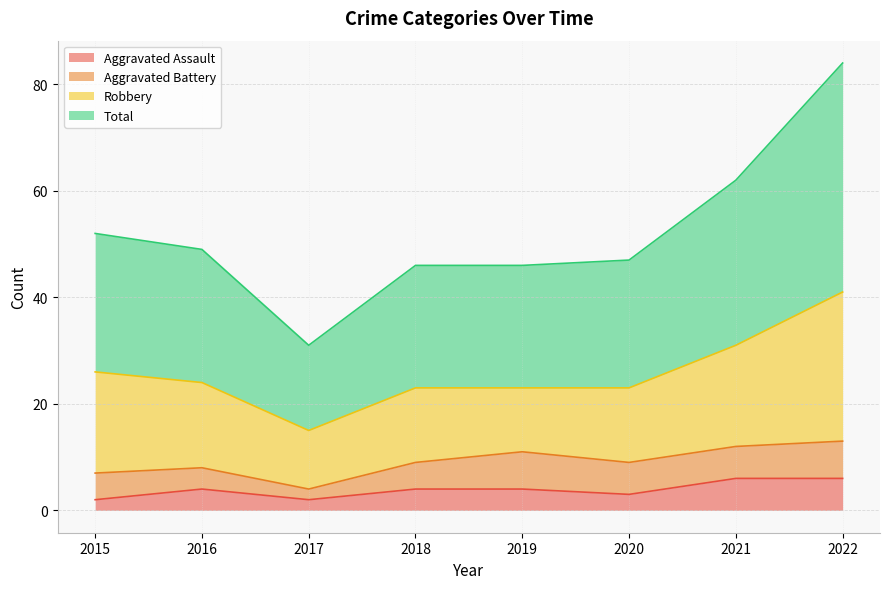

What is the maximum value shown in the chart?

84